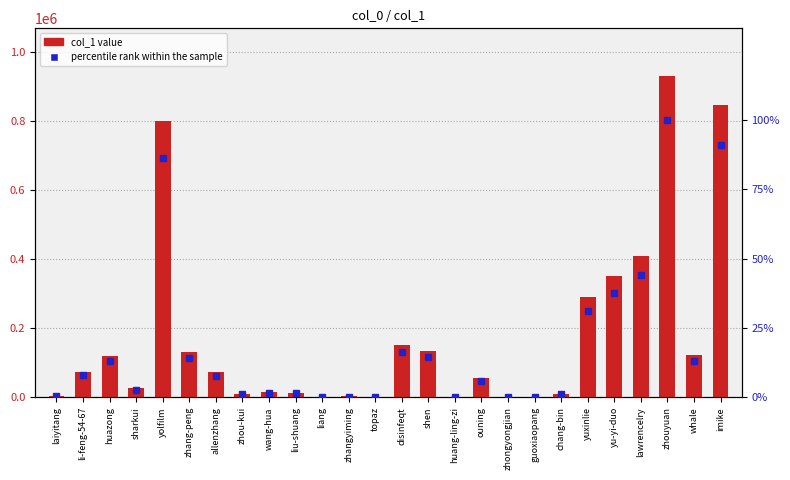

Rank the series by their maximum value, from lowest to highest.

percentile rank within the sample, col_1